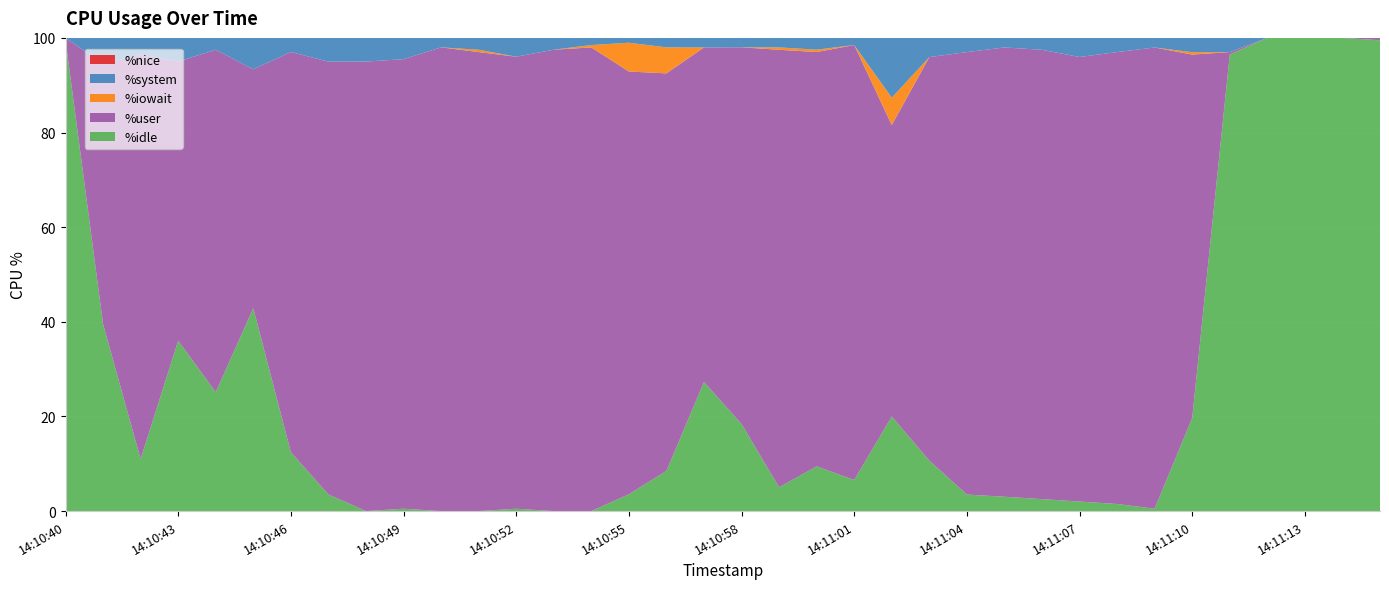

Reading left to right, what are all the values shown in this chart?

%user: 0.5	55.0	85.5	59.0	72.4	50.5	84.6	91.5	95.0	95.0	98.0	97.0	95.5	97.5	98.0	89.3	84.0	70.7	79.6	92.5	87.6	91.9	61.6	85.3	93.5	95.0	95.0	93.9	95.5	97.5	76.8	0.5	0.0	0.0	0.0	0.5
%system: 0.0	5.5	3.5	5.0	2.5	6.6	3.0	5.0	5.0	4.5	2.0	2.5	4.0	2.5	1.5	1.0	2.0	2.0	2.0	2.0	2.5	1.5	12.6	4.1	3.0	2.0	2.5	4.0	3.0	2.0	3.0	3.0	0.0	0.0	0.0	0.0
%iowait: 0.0	0.0	0.0	0.0	0.0	0.0	0.0	0.0	0.0	0.0	0.0	0.5	0.0	0.0	0.5	6.1	5.5	0.0	0.0	0.5	0.5	0.0	5.8	0.0	0.0	0.0	0.0	0.0	0.0	0.0	0.5	0.0	0.0	0.0	0.0	0.0
%idle: 99.5	39.5	11.0	36.0	25.1	42.9	12.4	3.5	0.0	0.5	0.0	0.0	0.5	0.0	0.0	3.5	8.5	27.3	18.4	5.0	9.4	6.6	20.0	10.7	3.5	3.0	2.5	2.0	1.5	0.5	19.7	96.5	100.0	100.0	100.0	99.5
%nice: 0.0	0.0	0.0	0.0	0.0	0.0	0.0	0.0	0.0	0.0	0.0	0.0	0.0	0.0	0.0	0.0	0.0	0.0	0.0	0.0	0.0	0.0	0.0	0.0	0.0	0.0	0.0	0.0	0.0	0.0	0.0	0.0	0.0	0.0	0.0	0.0